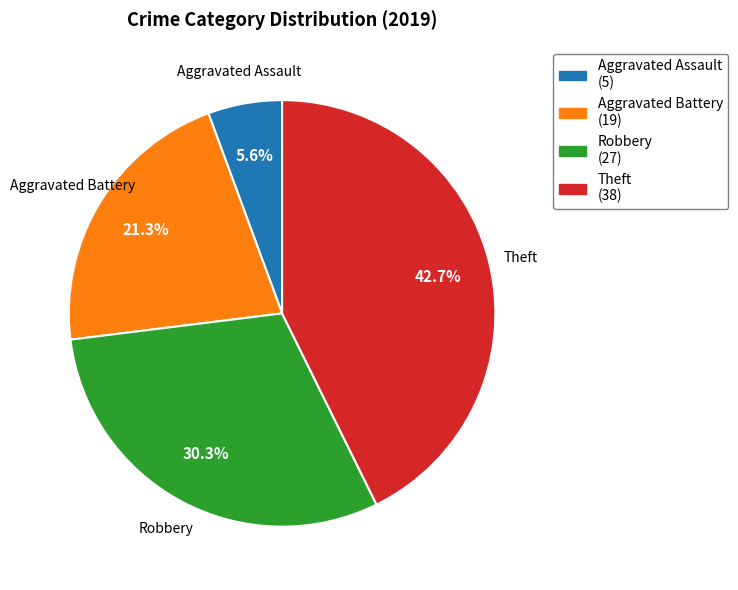

Count the number of slices in the pie.

4